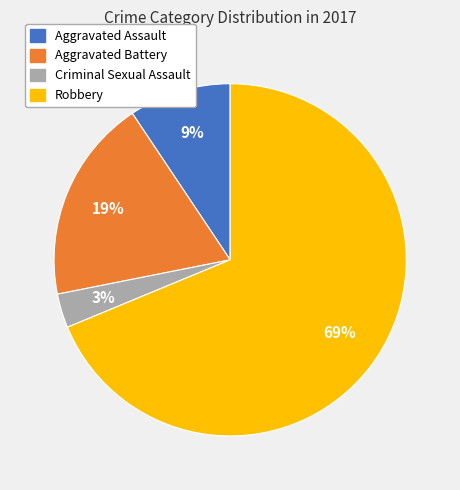

To the nearest percent, what is the average slice percentage?

25%